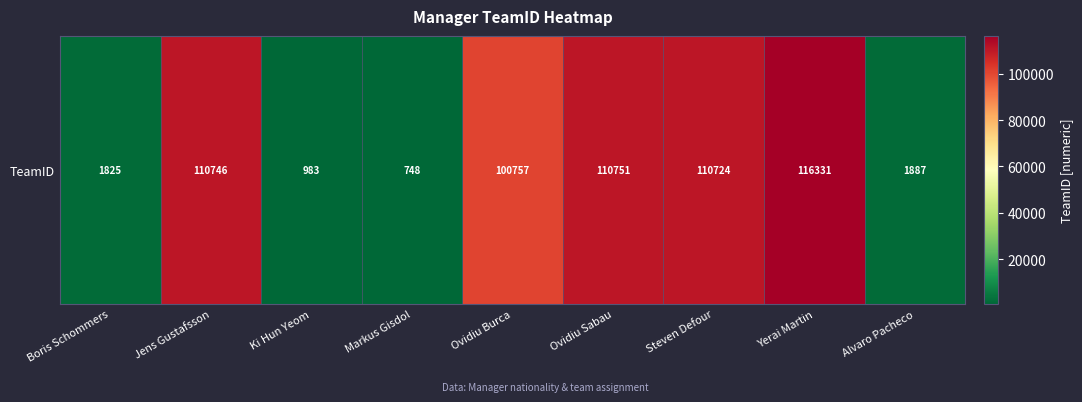

The chart shows a value of 70566 at Steven Defour. True or false?

False